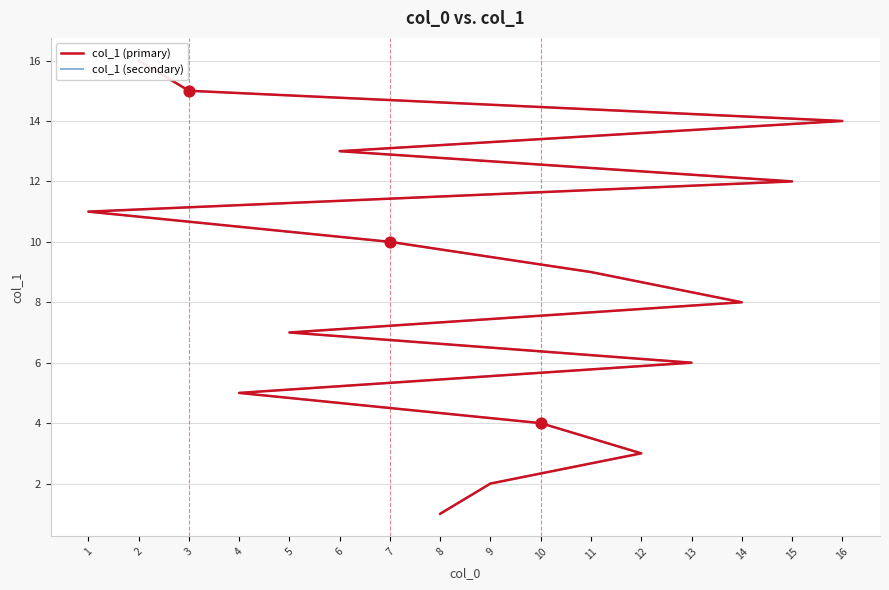

What are all the series names shown in the legend?

col_1 (primary), col_1 (secondary)